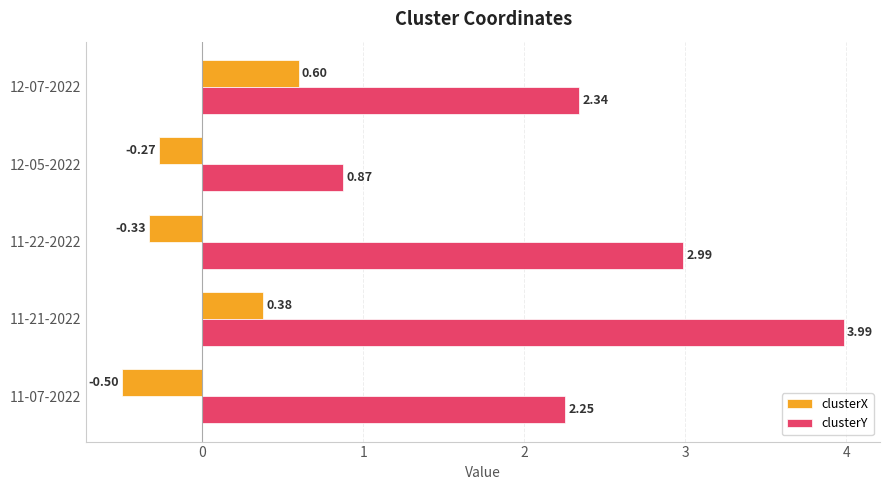

At how many categories does at least one series exceed 0?

5